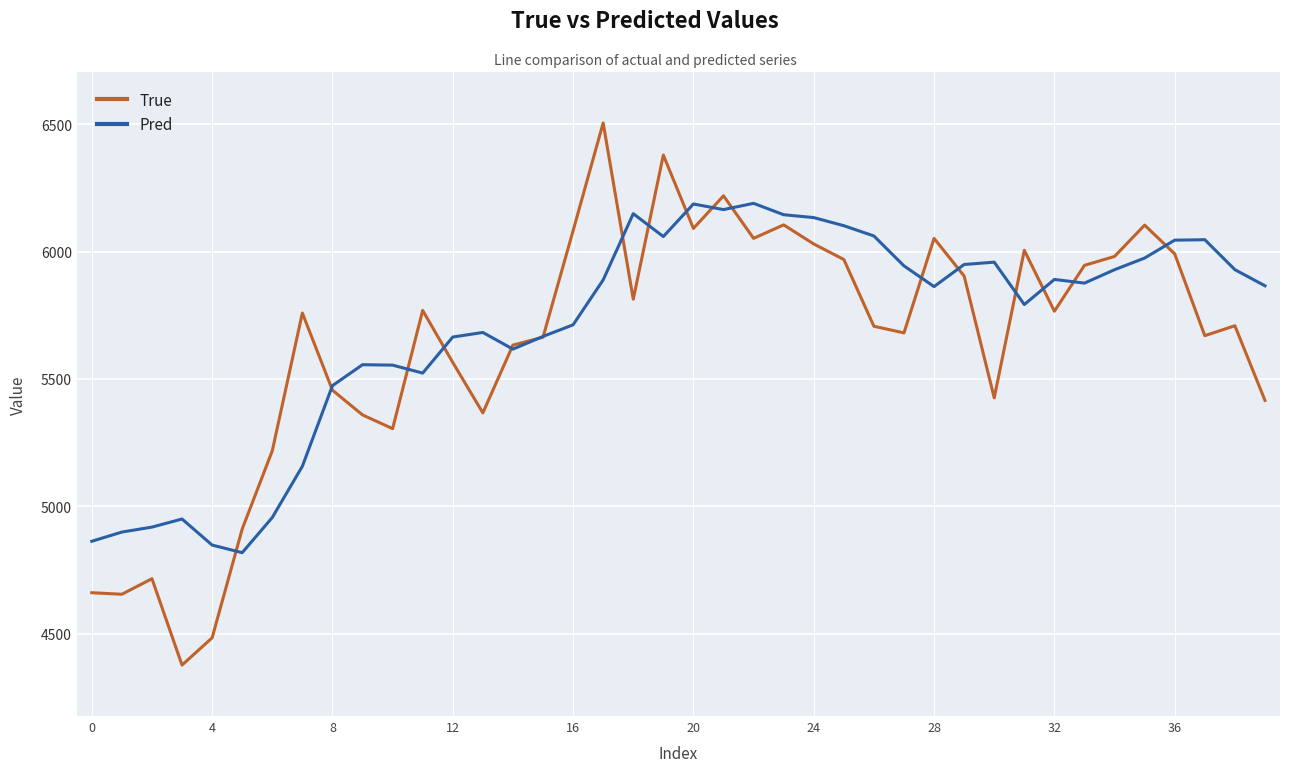

Rank the series by their average value, from highest to lowest.

Pred, True